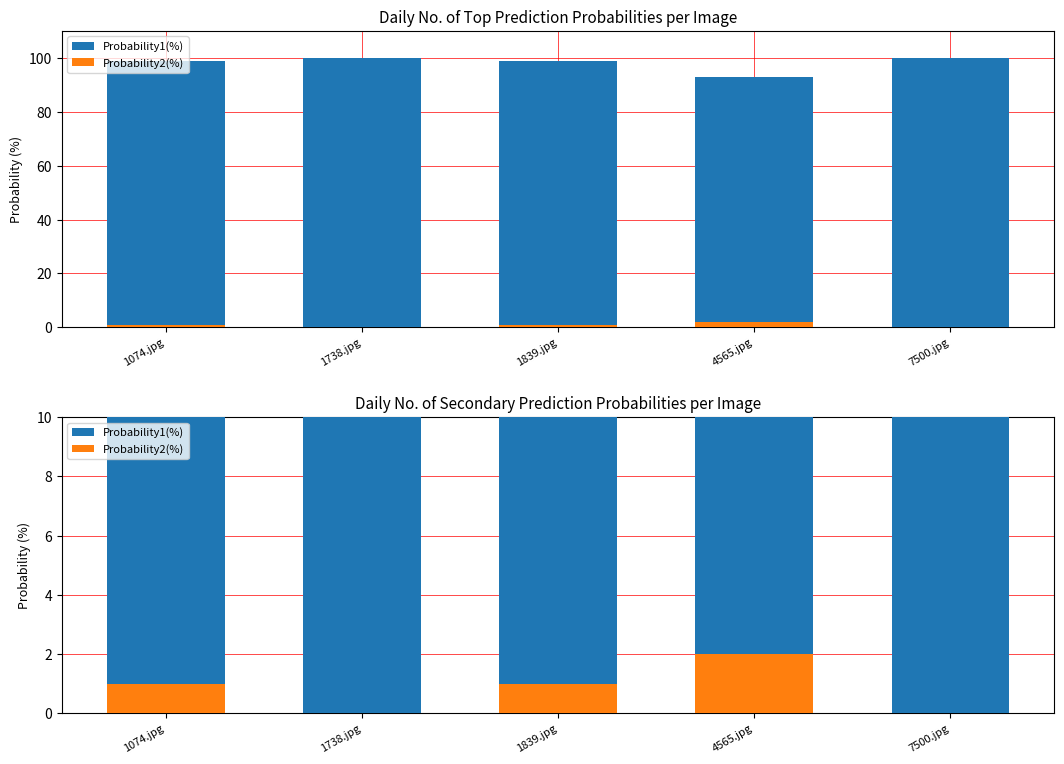

At which category is the sum across all series the highest?

1074.jpg